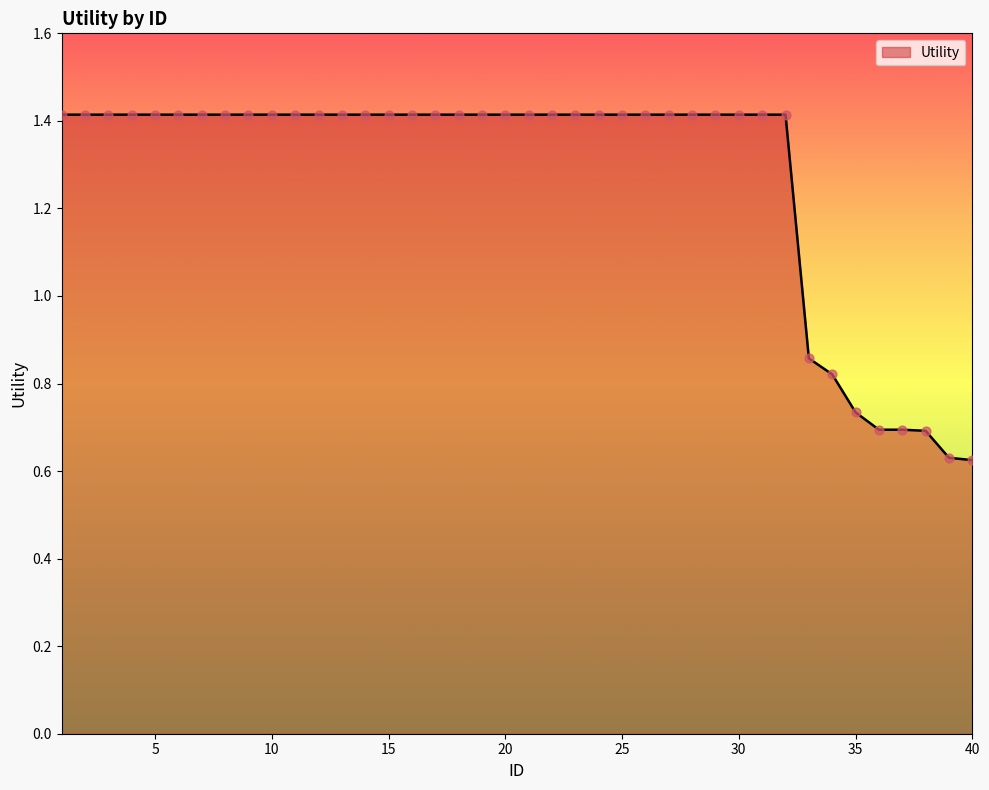

What is the maximum value shown in the chart?

1.4